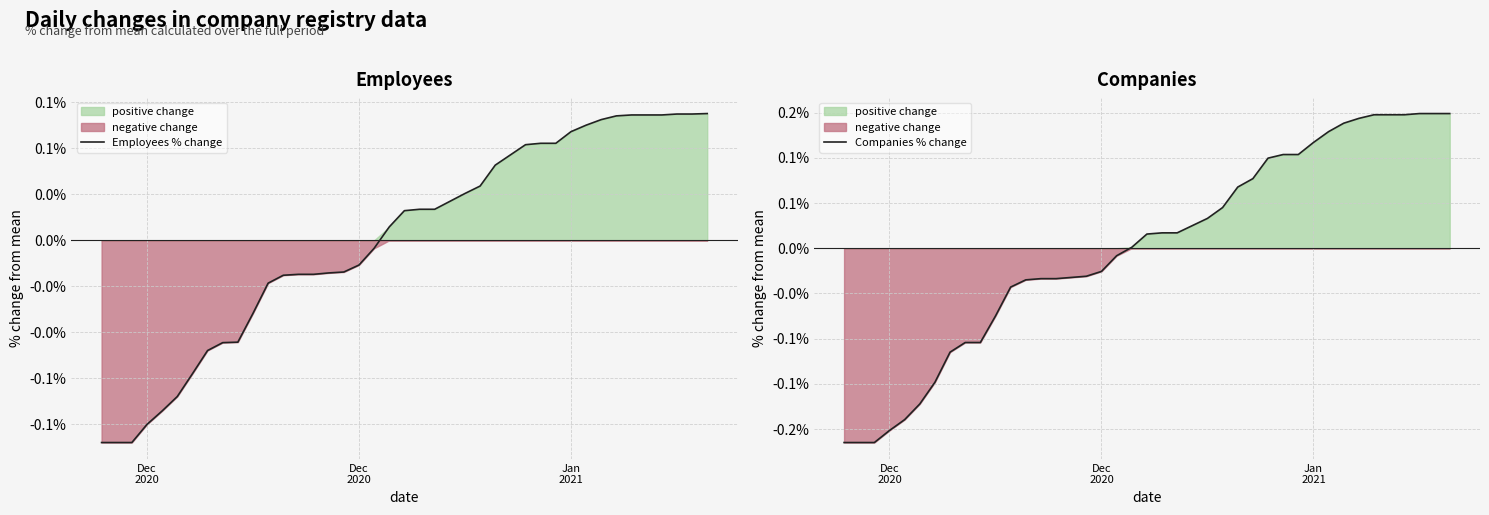

How many intersections are there between Employees % change and Companies % change?

1